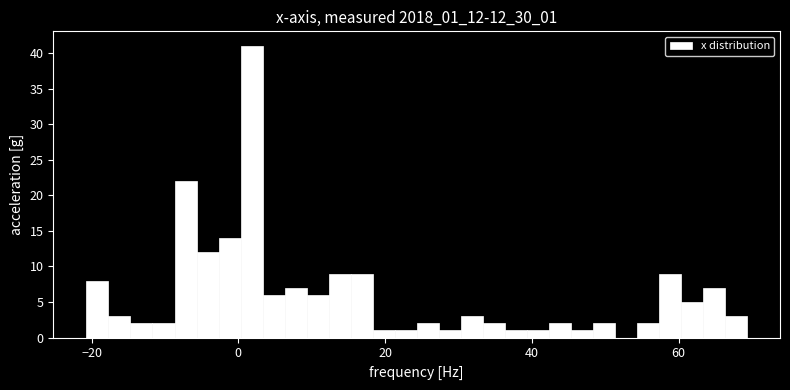

Around what value on the x-axis is the tallest bar? Give the approximate position of its centre, as read against the axis.

2